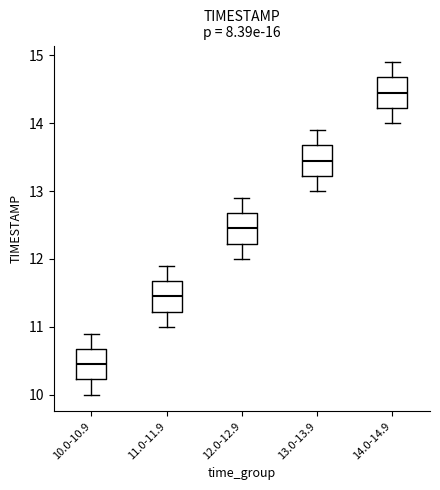

Where does the median line of the box for 14.0-14.9 sit on the y-axis? The values are not printed on the chart, so give them approximately, as read against the axis.

14.5